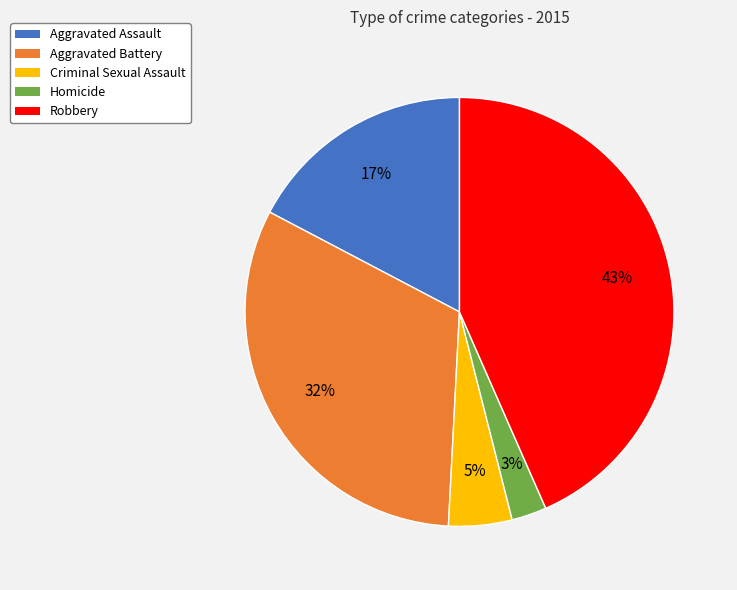

To the nearest percent, what is the difference between the Aggravated Battery and Criminal Sexual Assault slice percentages?

27%